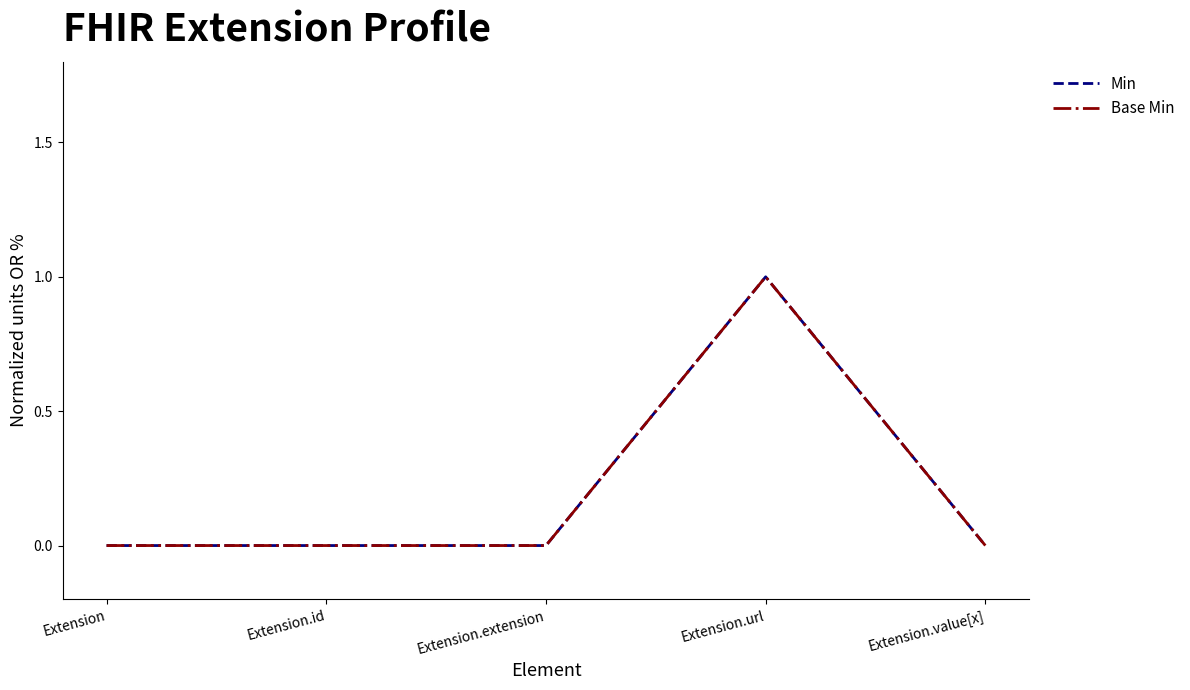

Does the chart display data point markers on the line(s)?

No